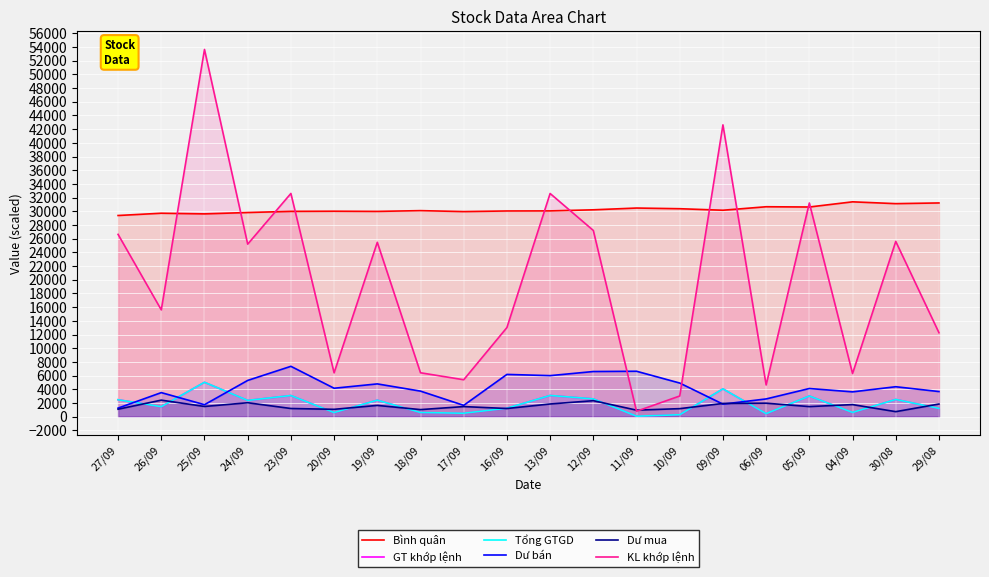

How many lines are shown in the chart?

6